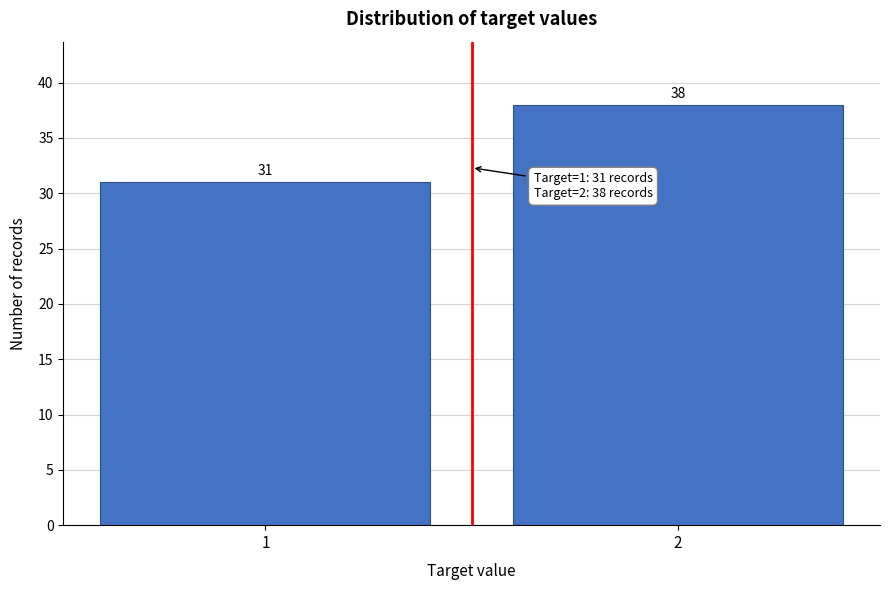

Reading left to right, list all the values displayed in this chart.

1=31	2=38